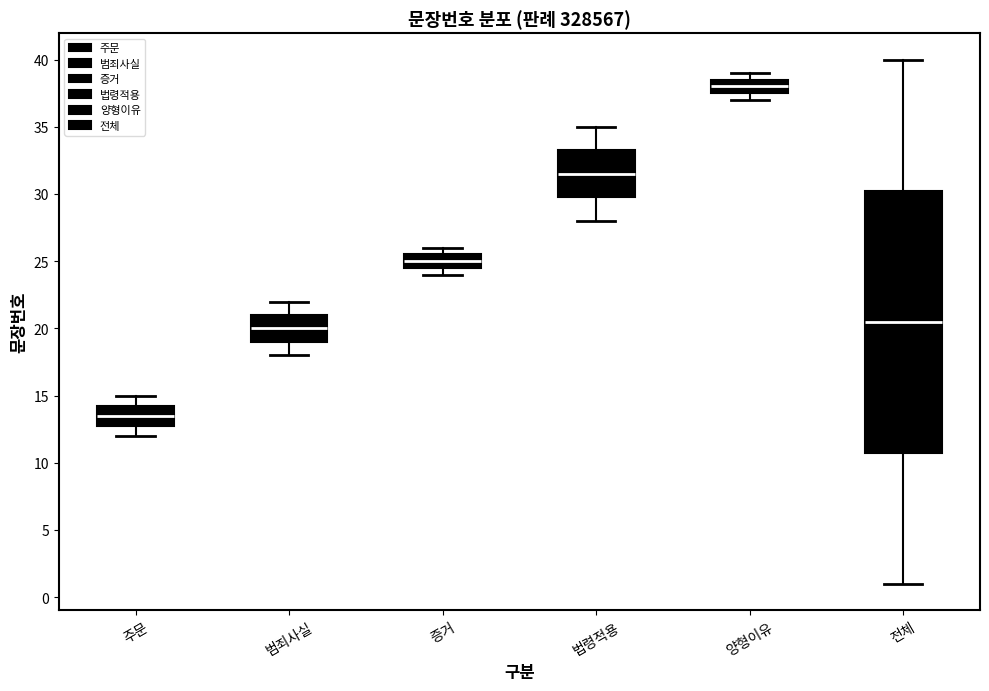

Reading left to right, transcribe this box plot: for each box, give where its median line is, the range the box spans, and where its two whiskers end, as read against the y-axis. The values are not printed on the chart, so give them approximately, as read against the axis.

주문: median 13.5, box 13.0 to 14.5, whiskers 12.0 to 15.0
범죄사실: median 20.0, box 19.0 to 21.0, whiskers 18.0 to 22.0
증거: median 25.0, box 24.5 to 25.5, whiskers 24.0 to 26.0
법령적용: median 31.5, box 30.0 to 33.5, whiskers 28.0 to 35.0
양형이유: median 38.0, box 37.5 to 38.5, whiskers 37.0 to 39.0
전체: median 20.5, box 11.0 to 30.5, whiskers 1.0 to 40.0